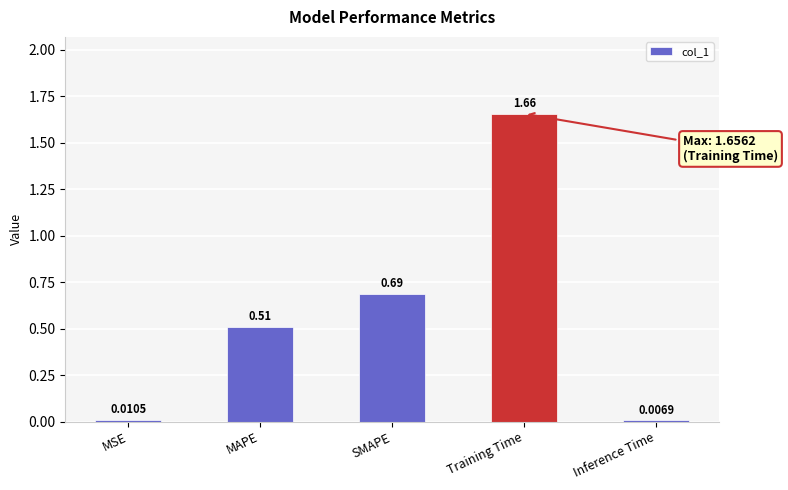

Which has a higher value, MSE or Inference Time?

MSE